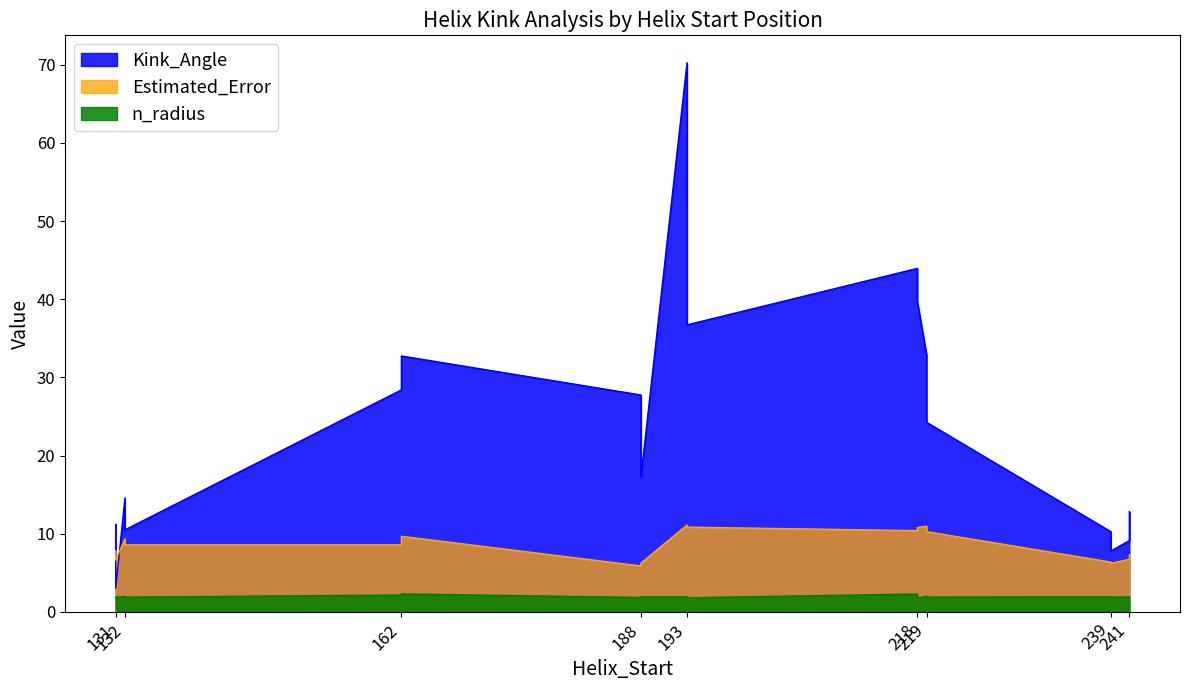

What is the sum of the Estimated_Error values at 193 and 193?

22.0